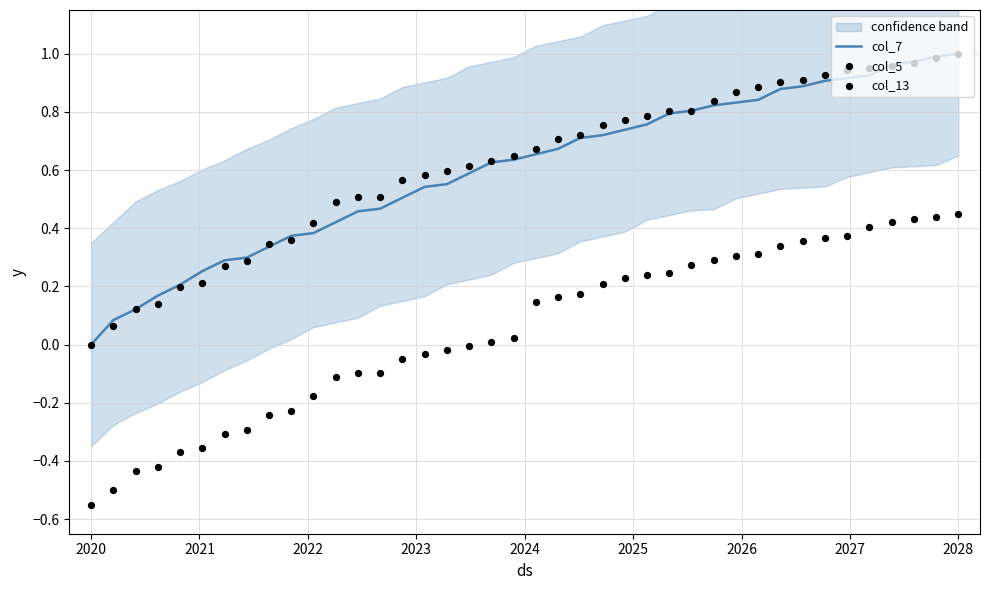

Which series contains the lowest Y value?

col_13